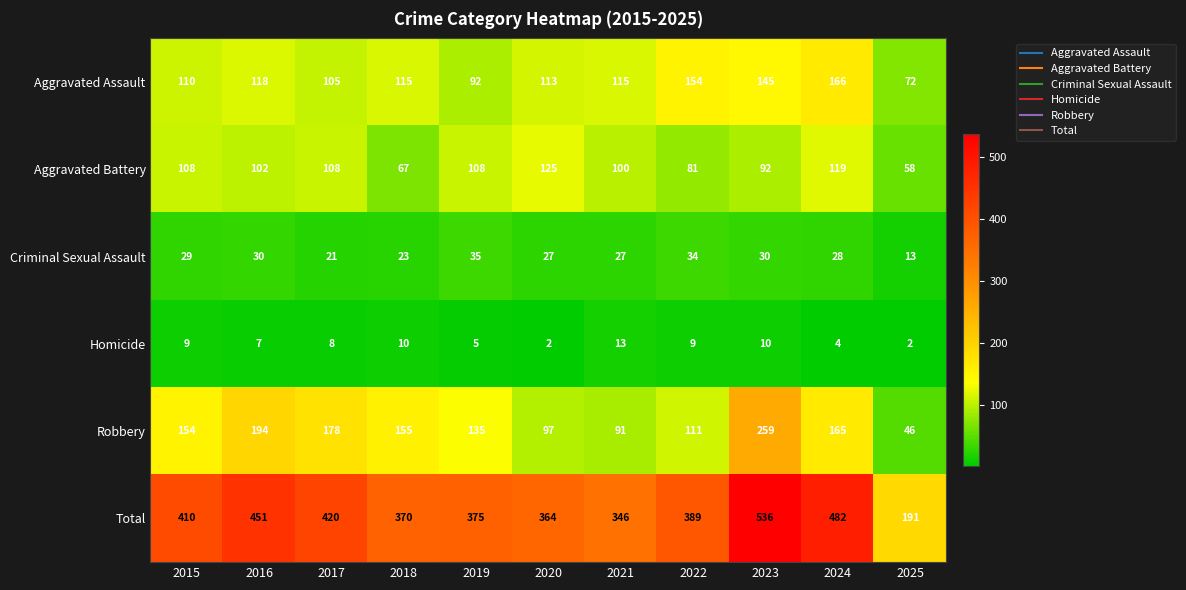

Which series changed the most between 2015 and 2019?

Total